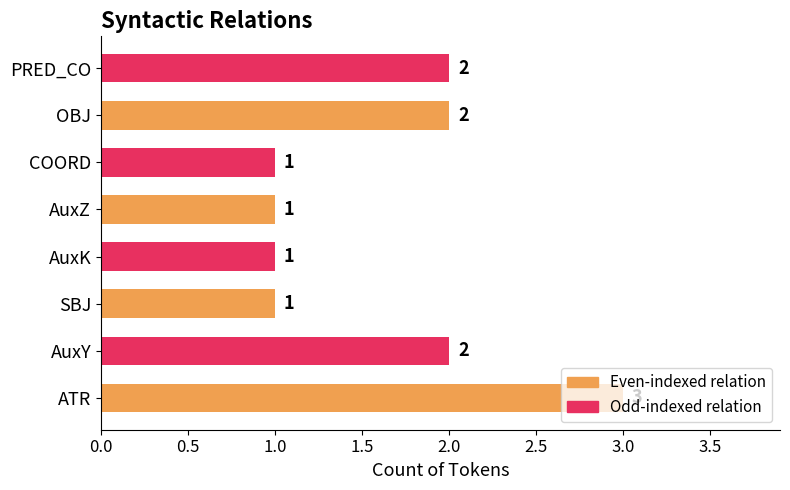

How many values are between 1 and 2?

7